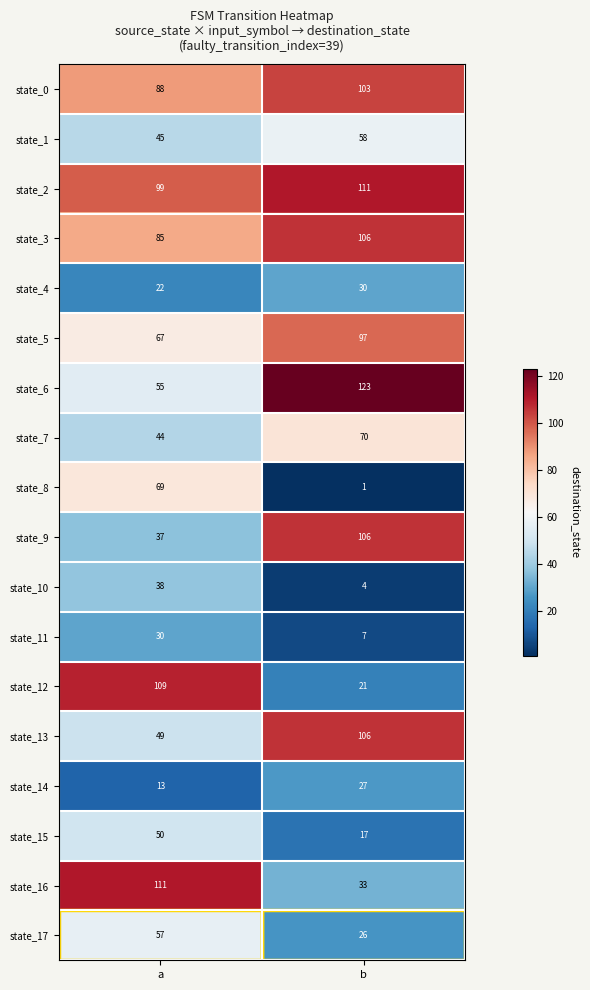

Which series has the largest total across all categories?

state_2